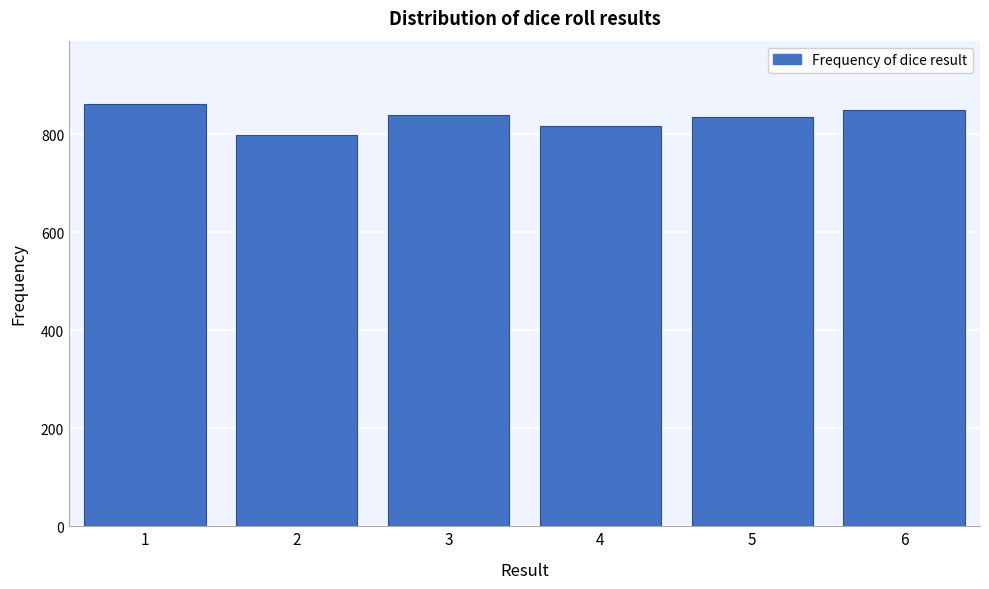

Reading left to right, what are all the values shown in this chart?

862	798	839	817	835	849